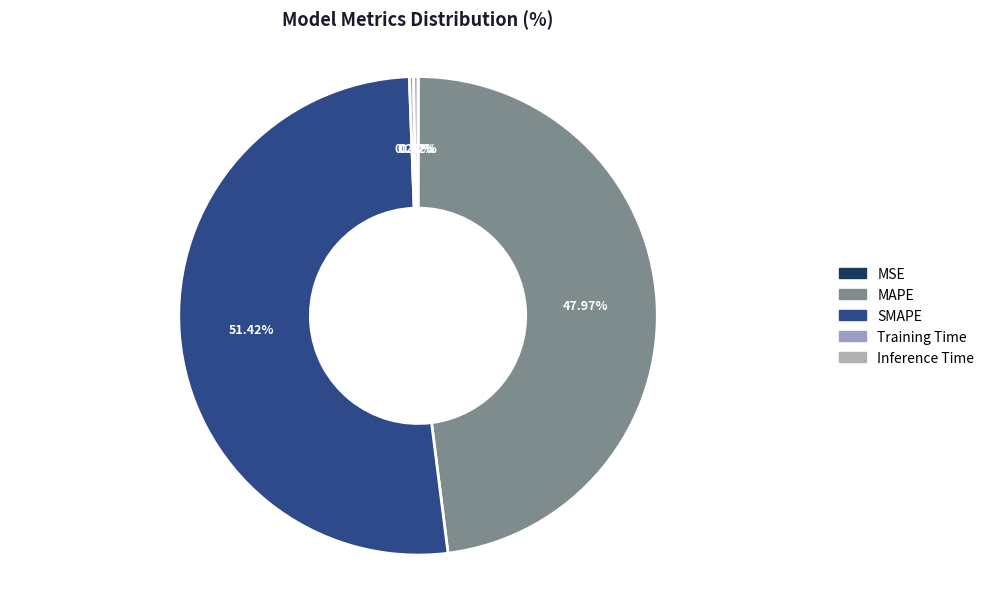

Count the number of slices in the pie.

5